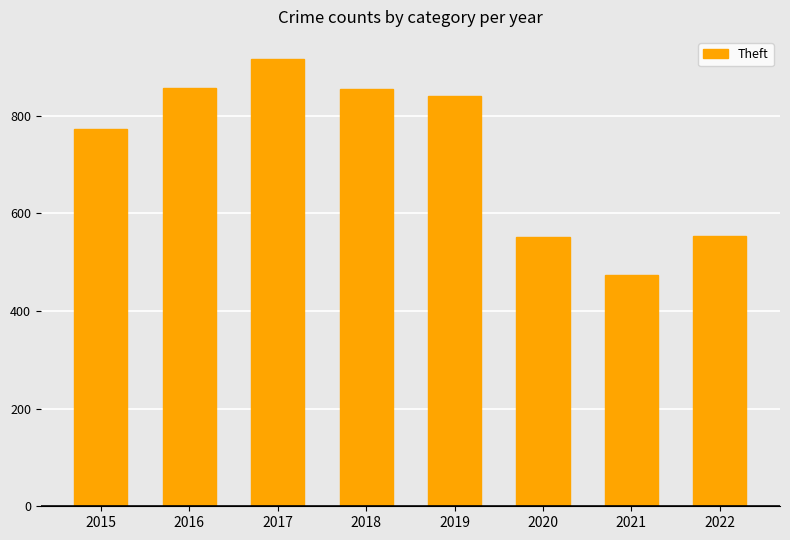

What is the maximum value shown in the chart?

916